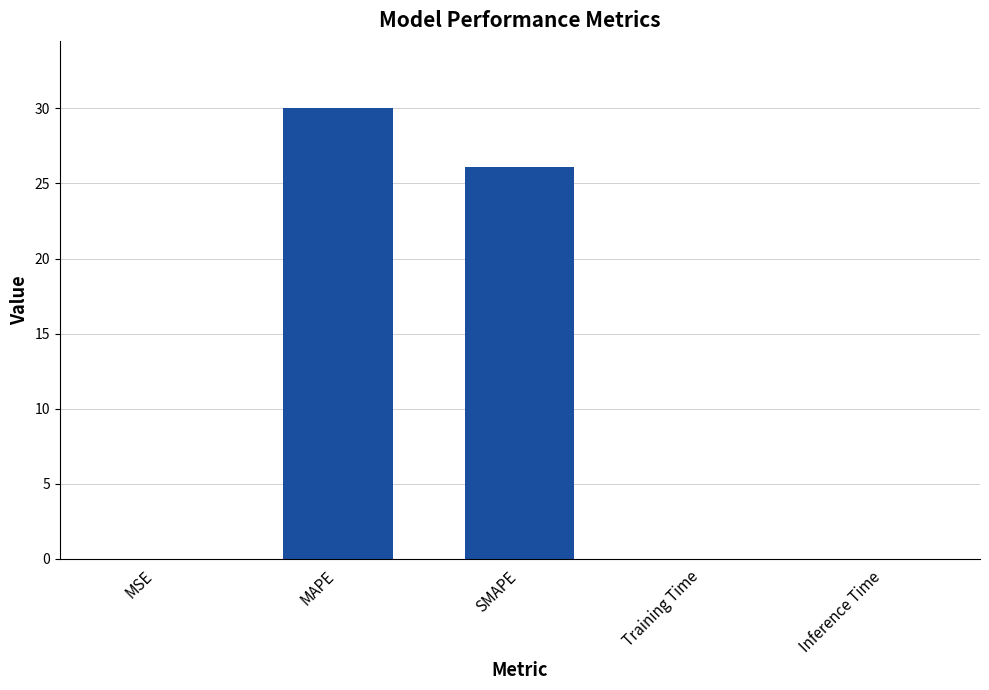

Which has a higher value, MAPE or MSE?

MAPE